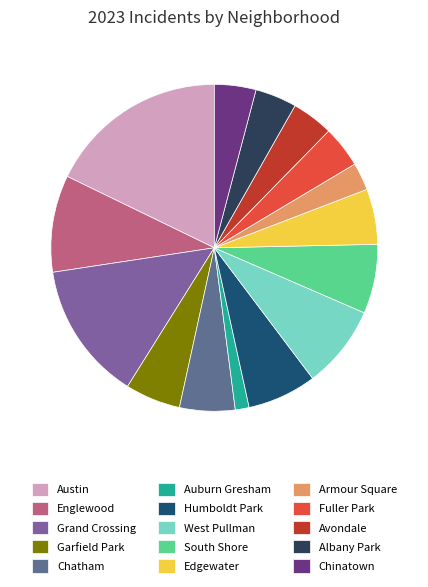

The Edgewater slice represents 1% of the pie. True or false?

False